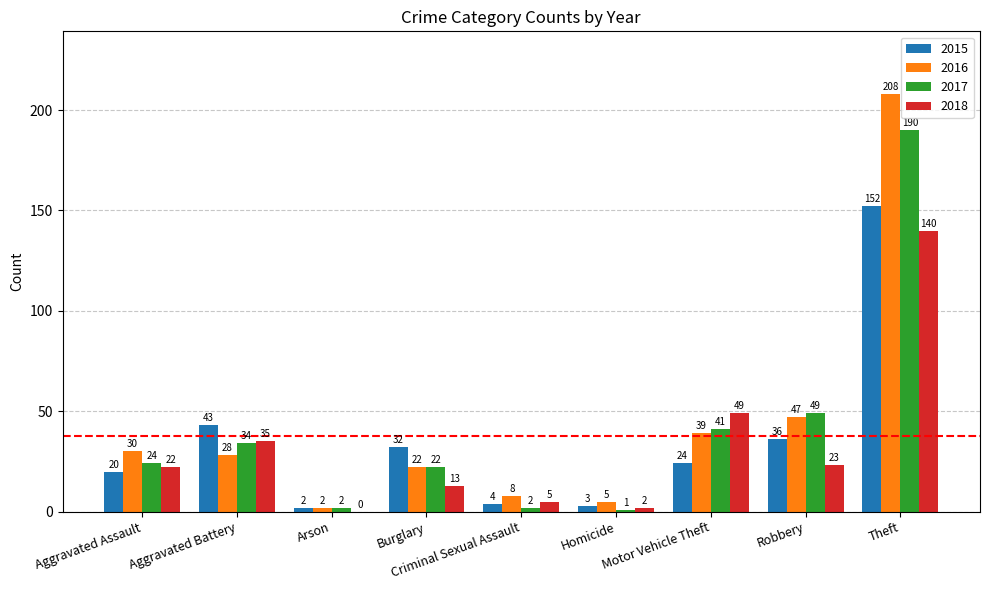

Which series has the largest total across all categories?

2016